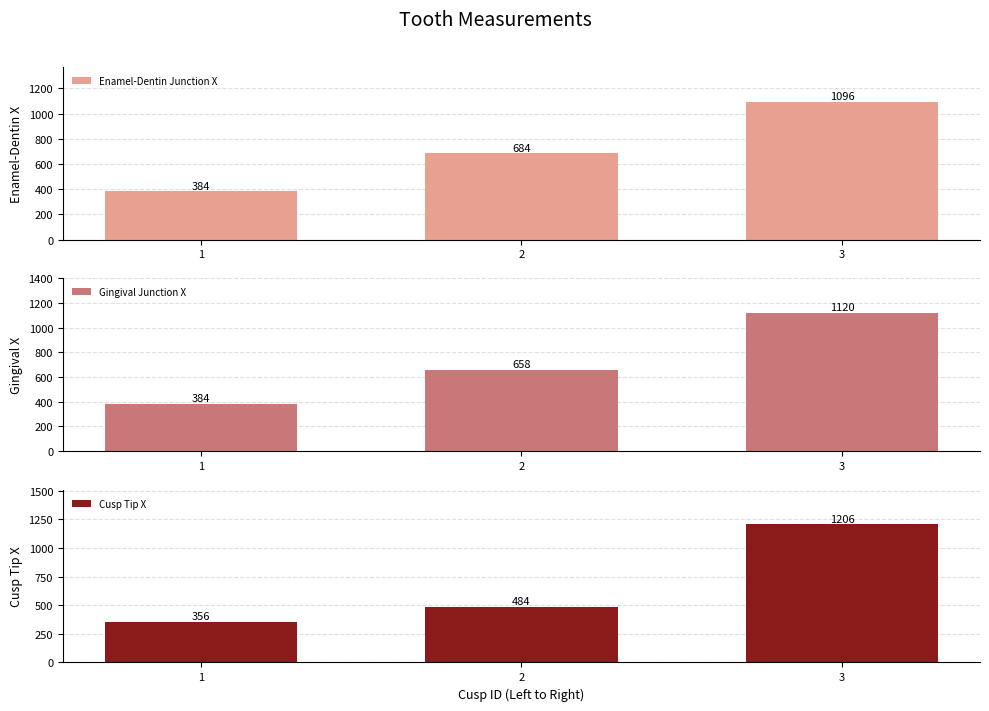

True or false: Cusp Tip X has a value of 2093 at 3.

False